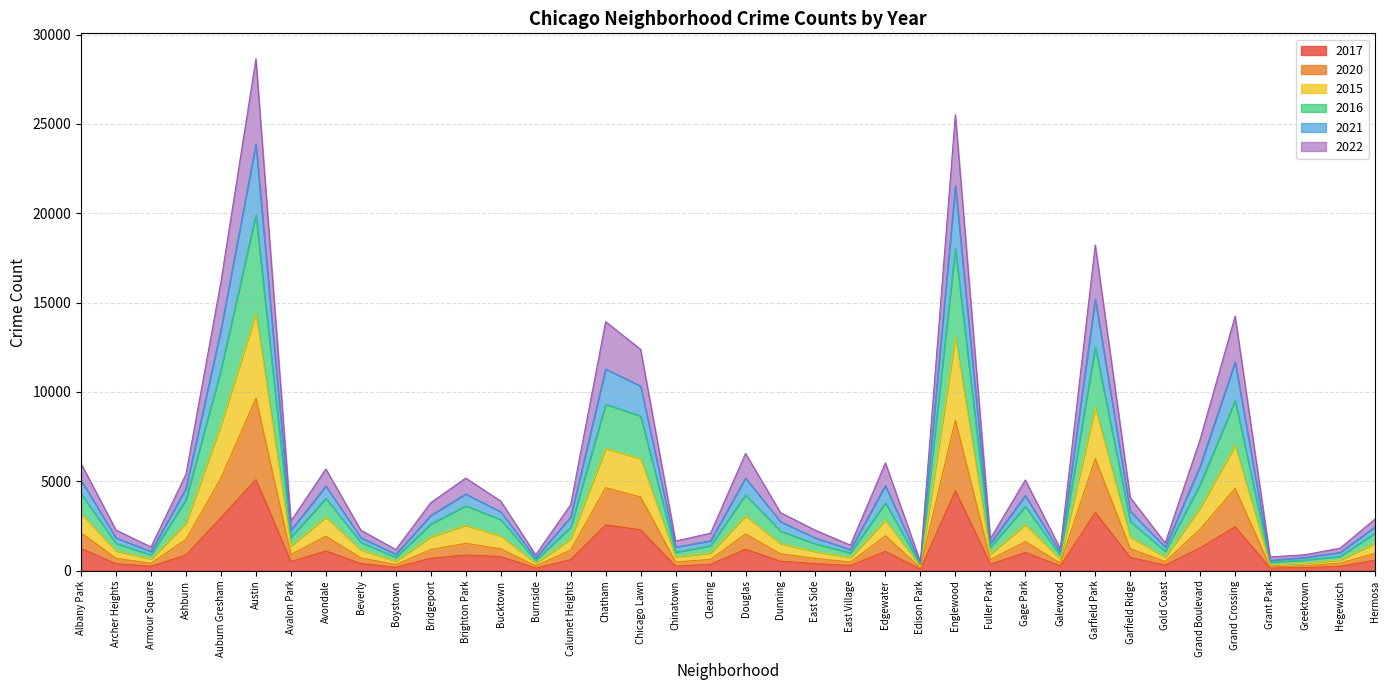

Which category has the highest value in the 2017 series?

Austin